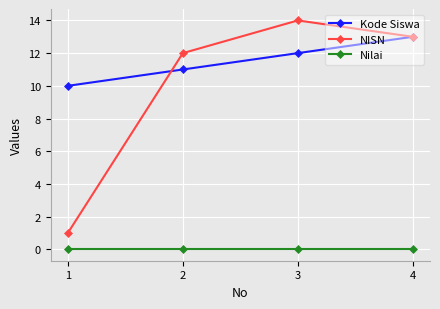

Is the value of NISN at 1 greater than the value of Nilai at 3?

Yes